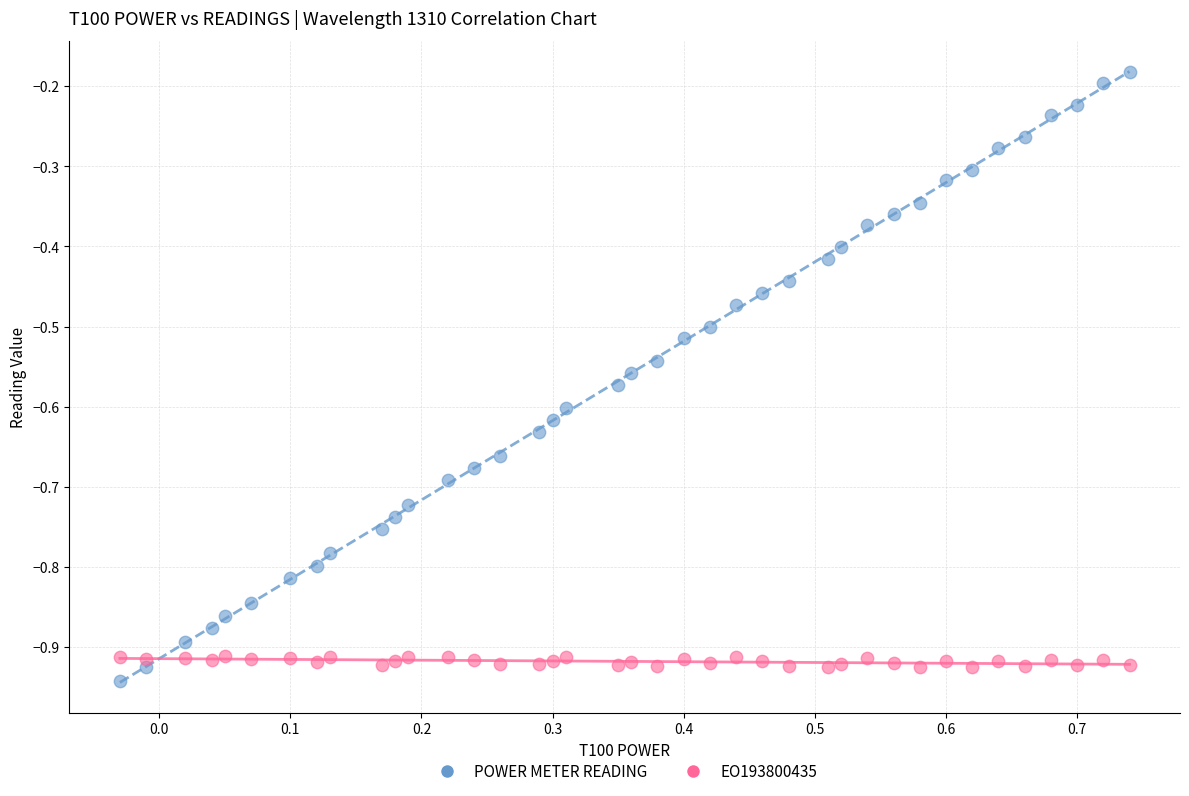

Which series has the widest spread of Y values?

POWER METER READING